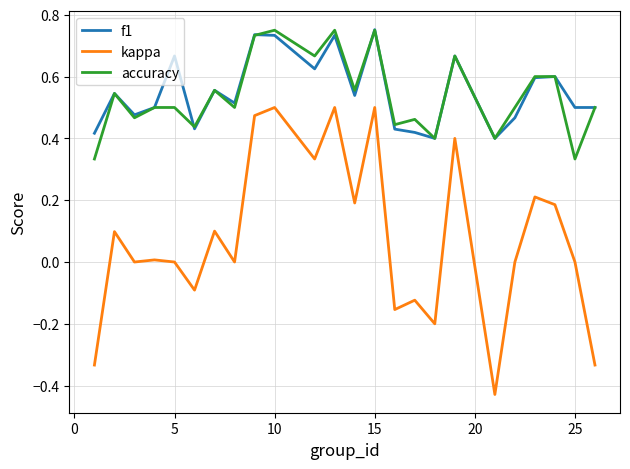

How many interior local peaks does the f1 series have?

8